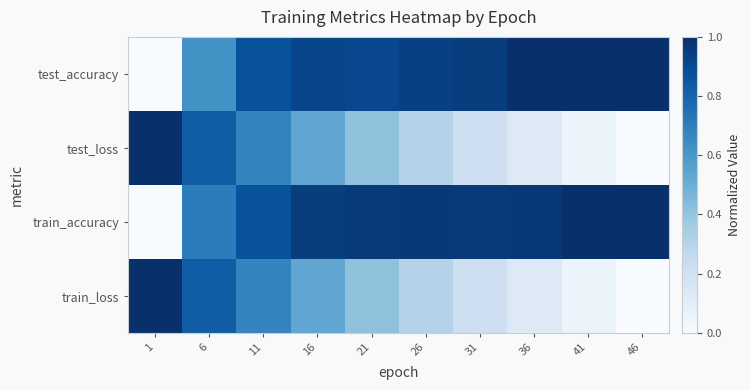

What is the spread (max minus min) of values at 26?

0.7